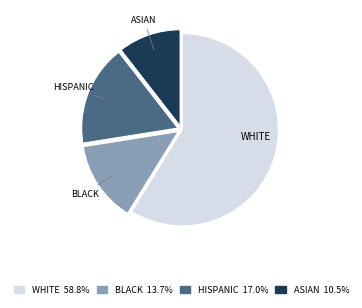

Which slice represents more than half of the pie?

WHITE